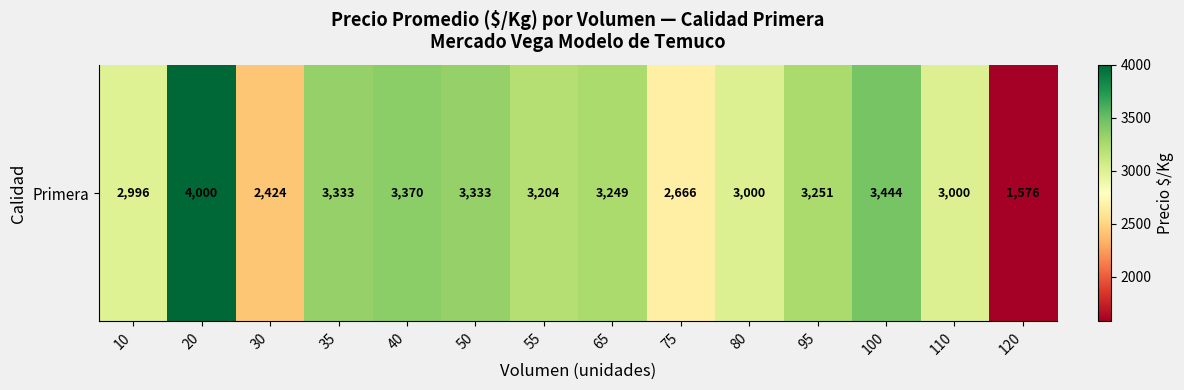

What is the difference between the maximum and minimum values?

2423.8